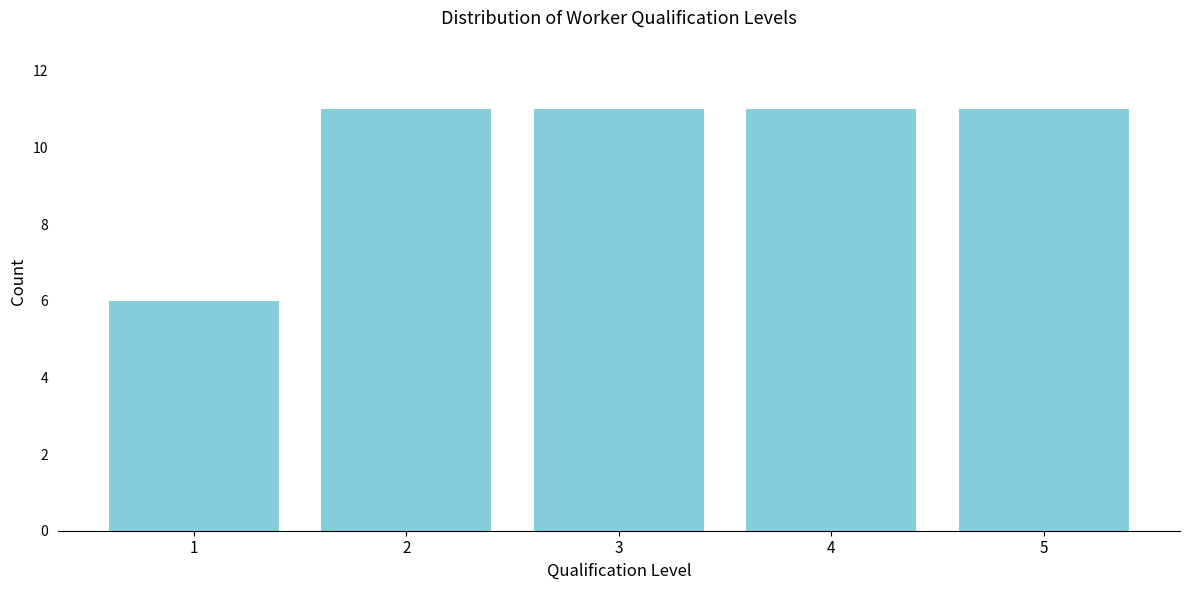

Reading right to left, extract all data points from this chart.

11	11	11	11	6